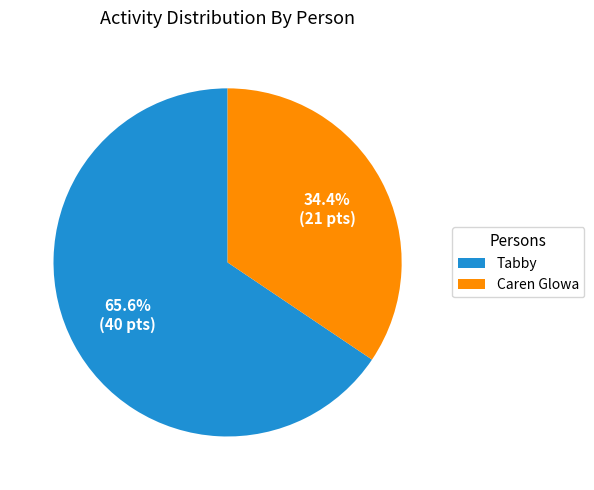

Which category accounts for the majority?

Tabby